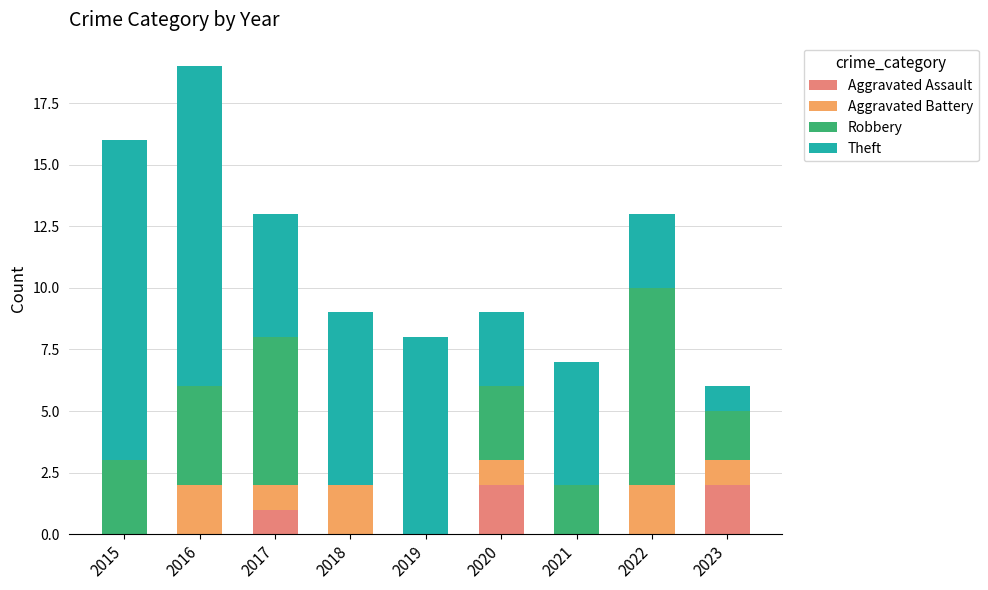

What are all the series names shown in the legend?

Aggravated Assault, Aggravated Battery, Robbery, Theft